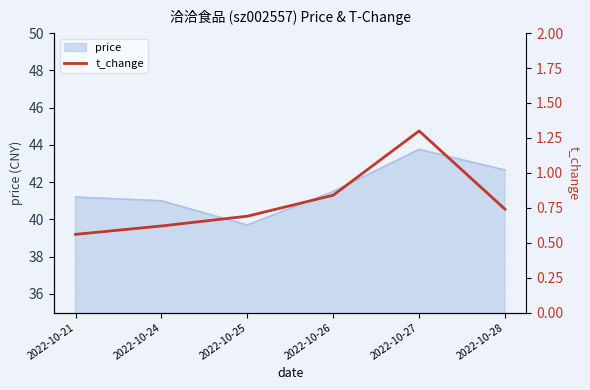

Is it true that price equals 39.7 at 2022-10-25?

True